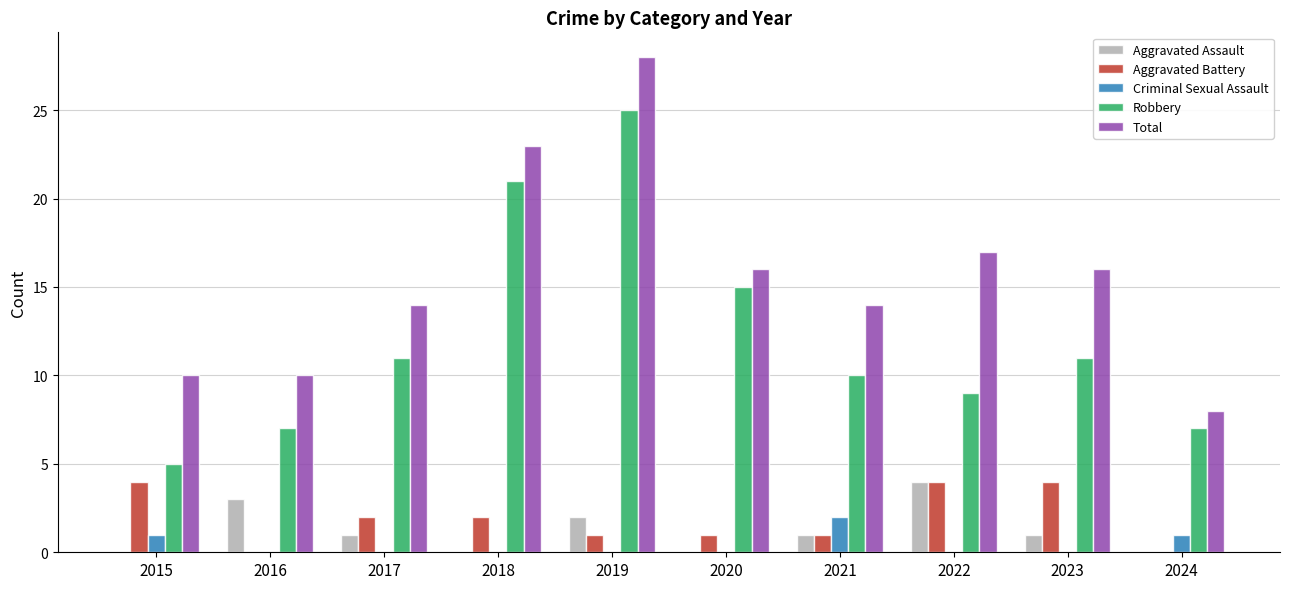

What is the total value across all series at 2017?

28